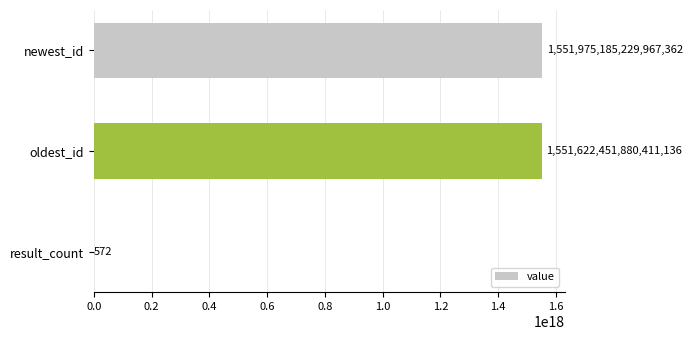

Which category has the highest value across all series?

newest_id